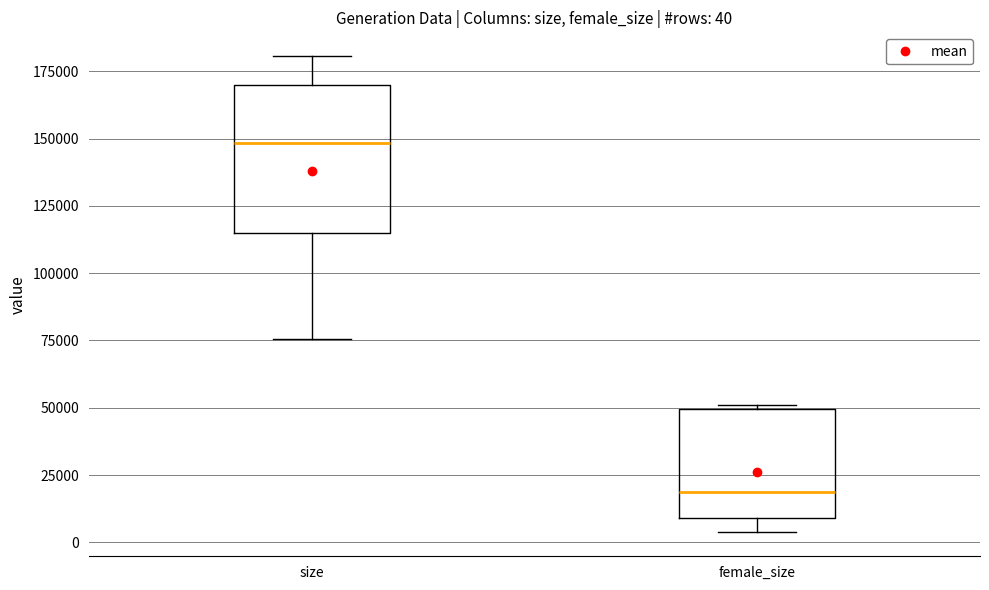

Which box's median line is the highest?

size